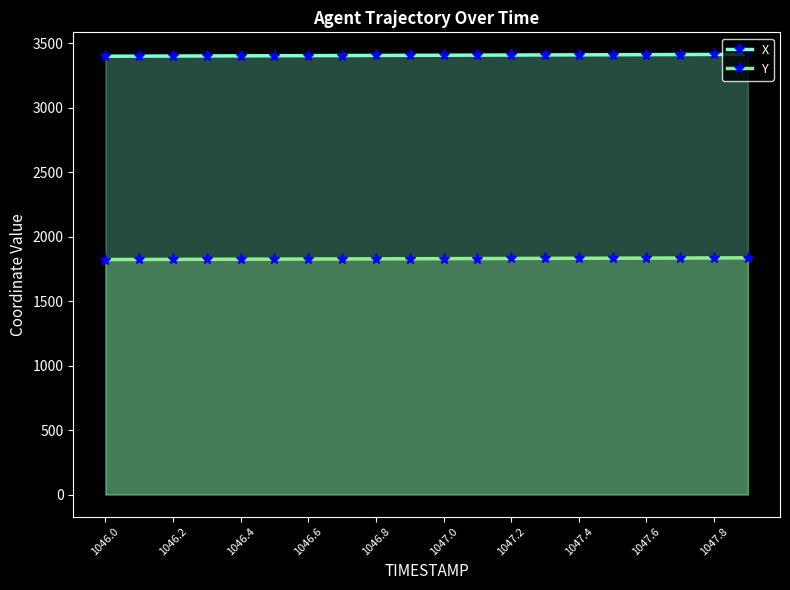

What are all the series names shown in the legend?

X, Y